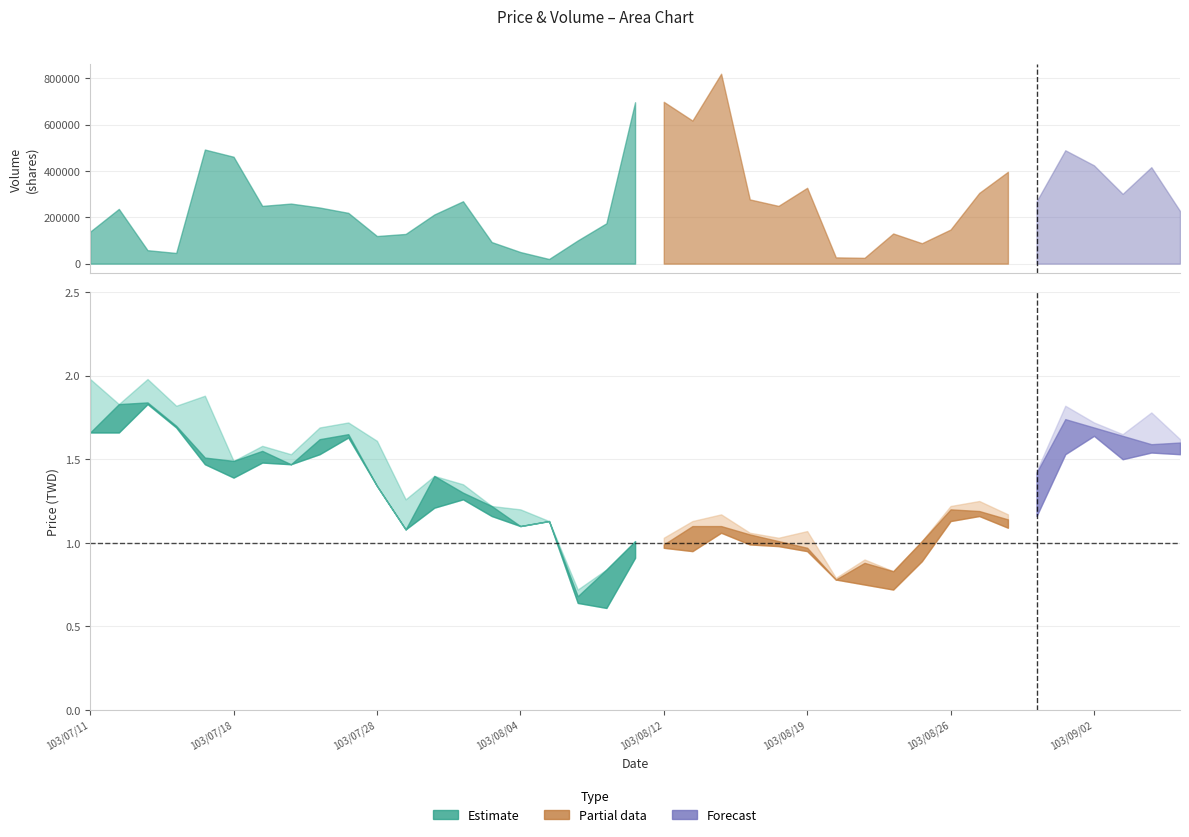

Reading left to right, transcribe all the data shown in this chart.

Close (col_6): 1.7	1.8	1.8	1.7	1.5	1.5	1.6	1.5	1.6	1.6	1.3	1.1	1.4	1.3	1.2	1.1	1.1	0.7	0.8	1.0	1.0	1.1	1.1	1.1	1.0	1.0	0.8	0.9	0.8	1.0	1.2	1.2	1.1	1.4	1.7	1.7	1.6	1.6	1.6
High (col_4): 2.0	1.8	2.0	1.8	1.9	1.5	1.6	1.5	1.7	1.7	1.6	1.3	1.4	1.4	1.2	1.2	1.1	0.7	0.8	1.0	1.0	1.1	1.2	1.1	1.0	1.1	0.8	0.9	0.8	1.0	1.2	1.2	1.2	1.4	1.8	1.7	1.6	1.8	1.6
Low (col_5): 1.7	1.7	1.8	1.7	1.5	1.4	1.5	1.5	1.5	1.6	1.3	1.1	1.2	1.3	1.2	1.1	1.1	0.6	0.6	0.9	1.0	0.9	1.1	1.0	1.0	0.9	0.8	0.8	0.7	0.9	1.1	1.2	1.1	1.2	1.5	1.6	1.5	1.5	1.5